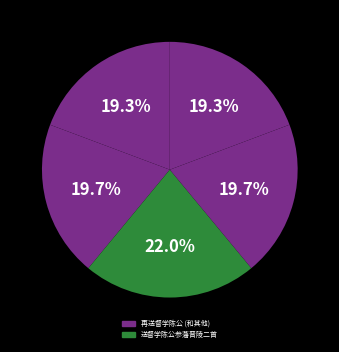

How many segments does this pie chart have?

5